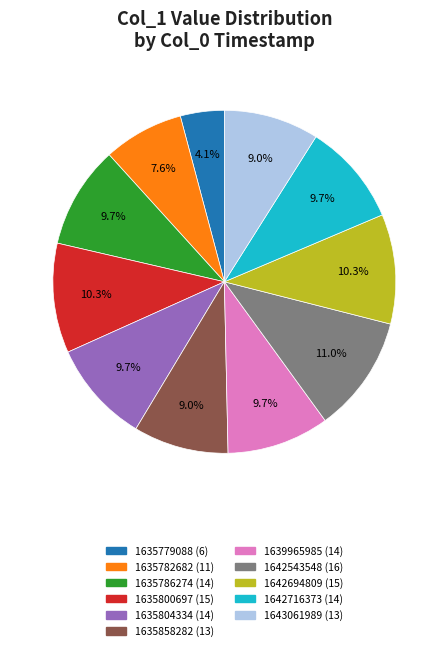

Which slice is the largest?

1642543548